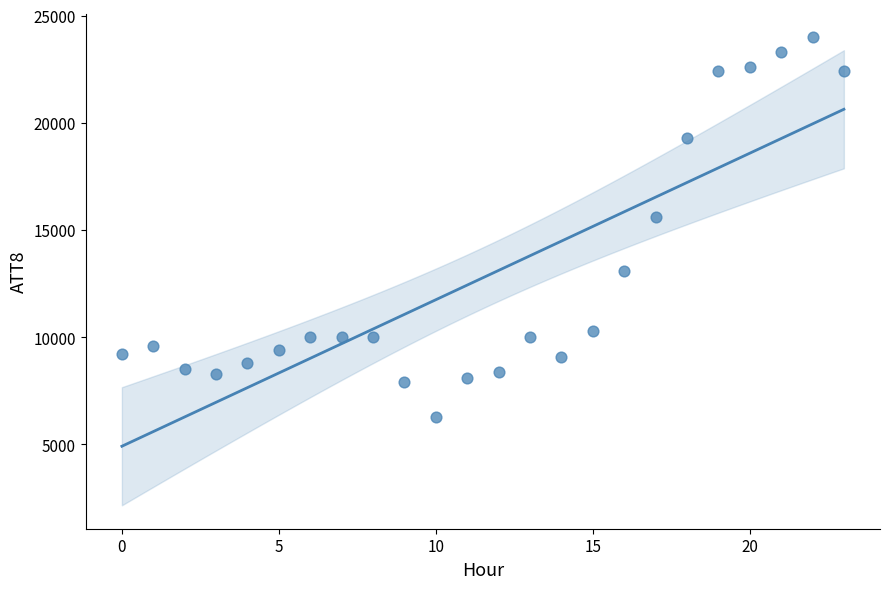

What is the range of Y values (max minus min)?

17700